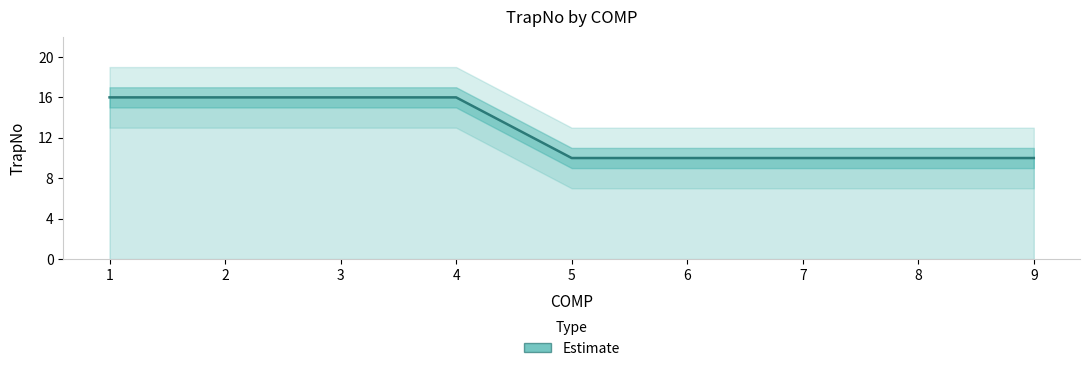

Reading left to right, transcribe all the data shown in this chart.

16	16	16	16	10	10	10	10	10